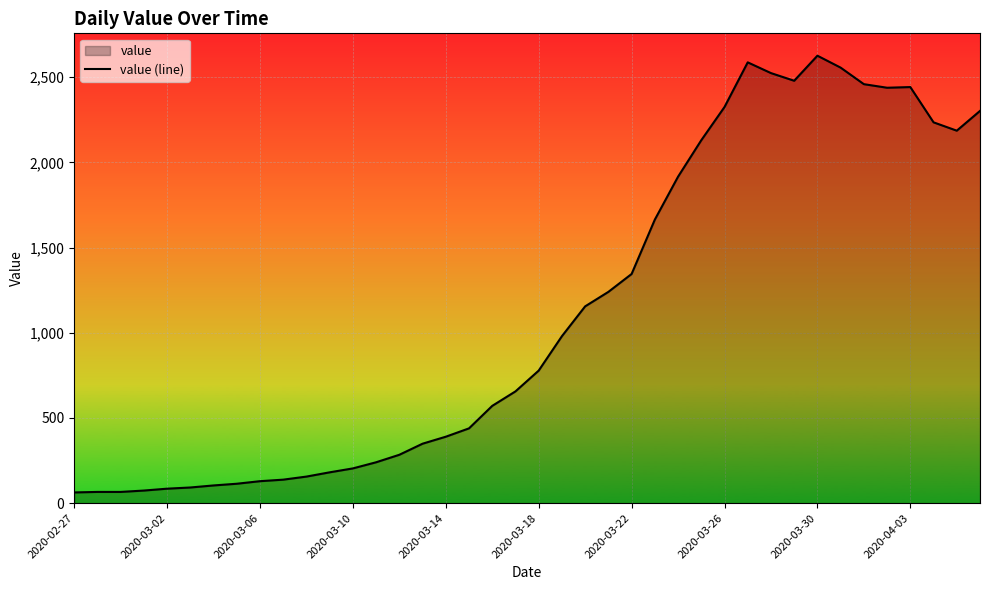

How many series are shown in this chart?

1